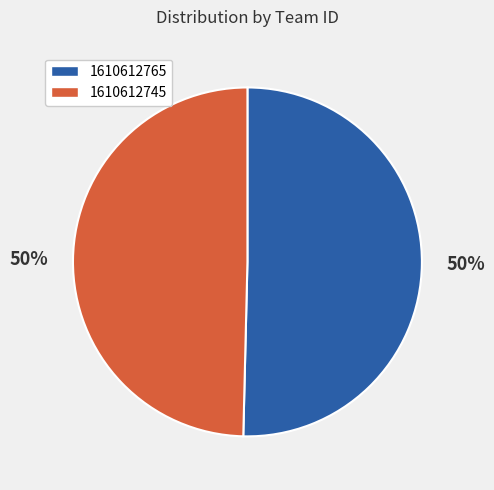

Which slice represents more than half of the pie?

1610612765